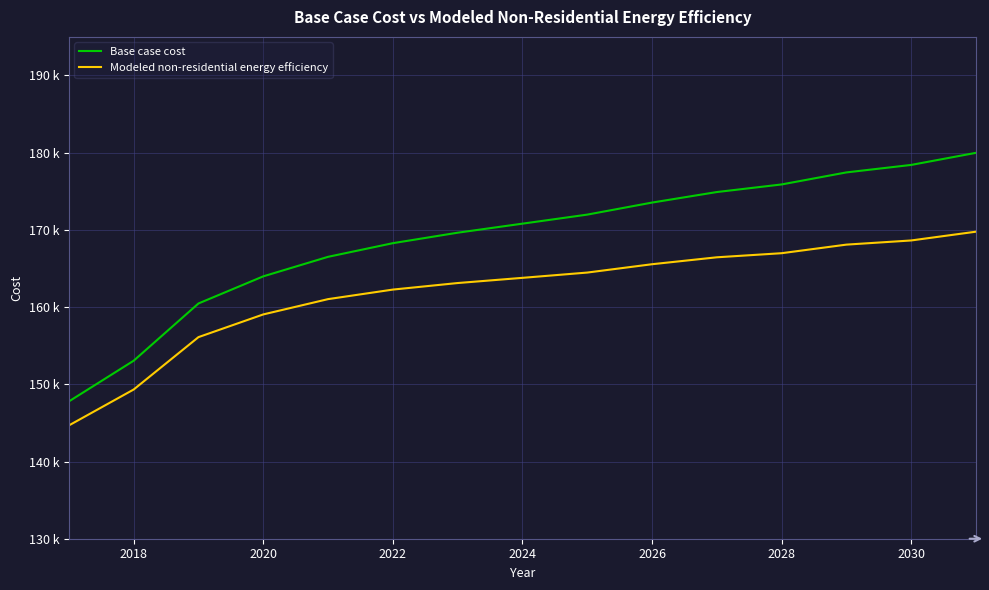

Does the chart have visible grid lines?

Yes